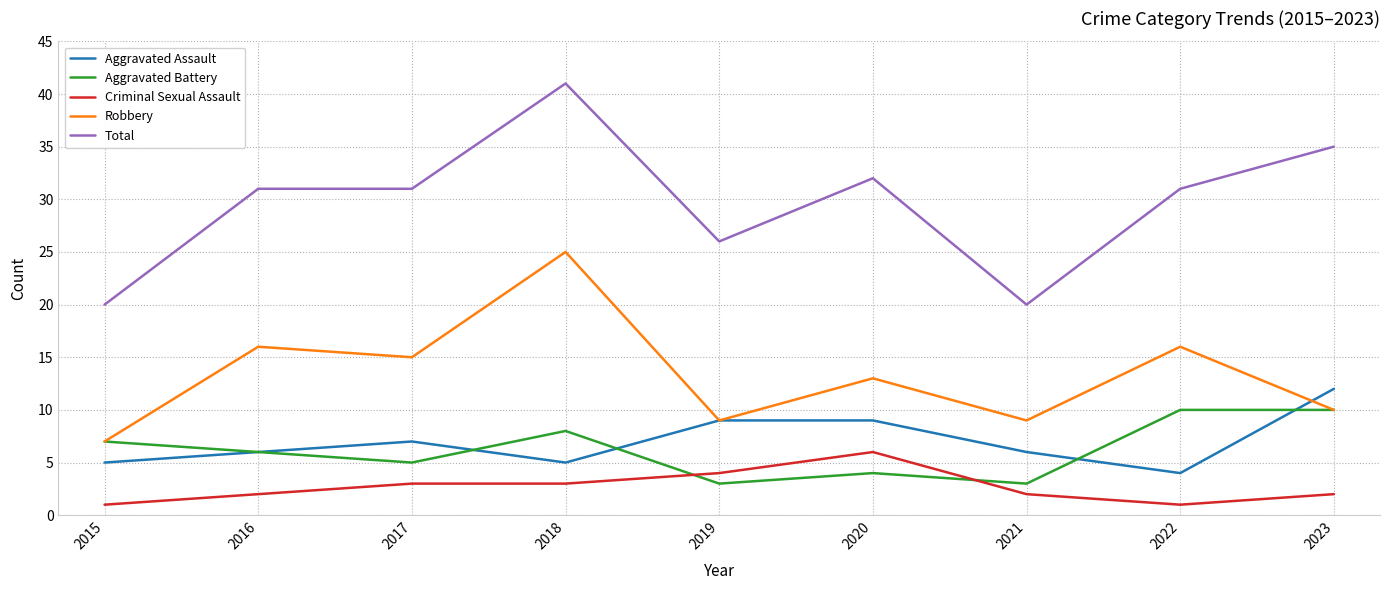

True or false: Aggravated Battery and Total intersect in this chart.

False